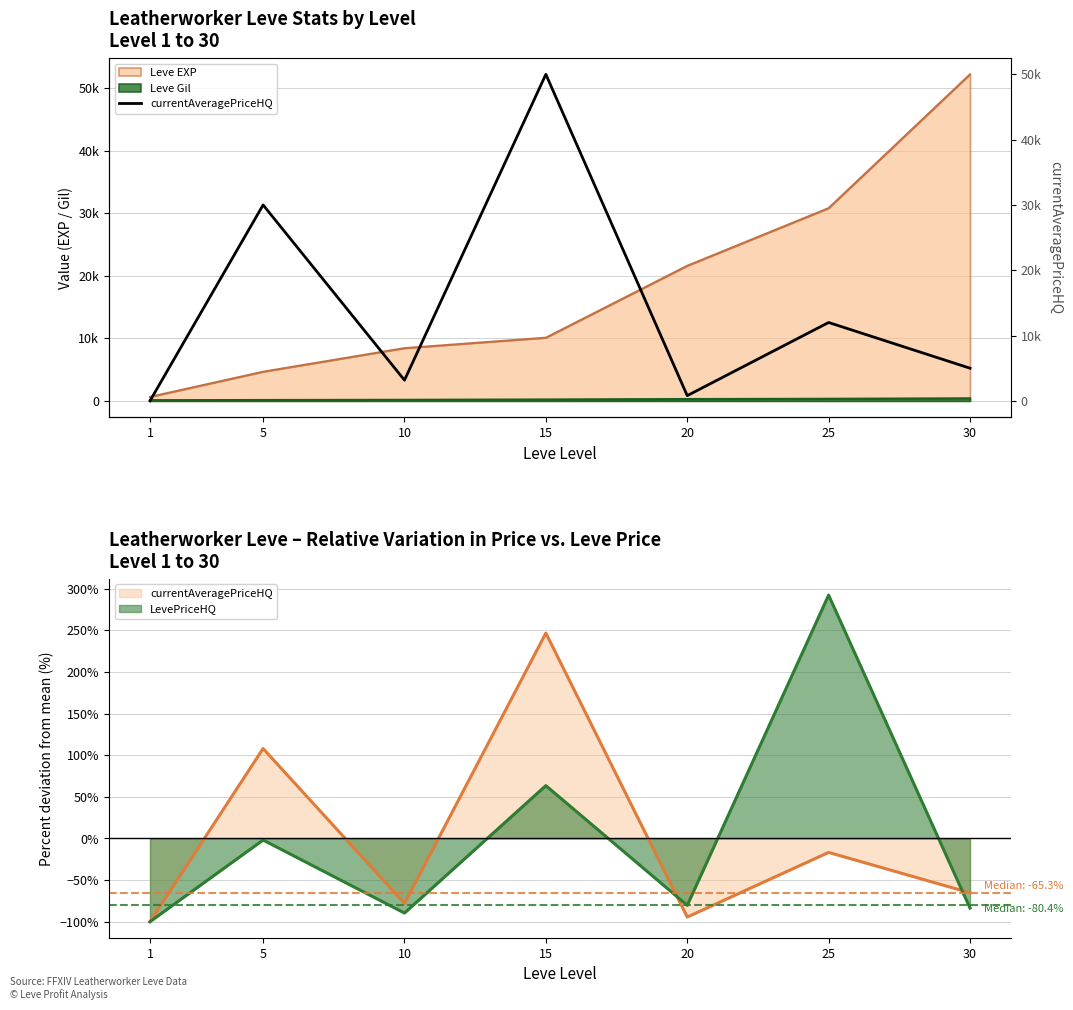

How many categories are shown in the chart?

7